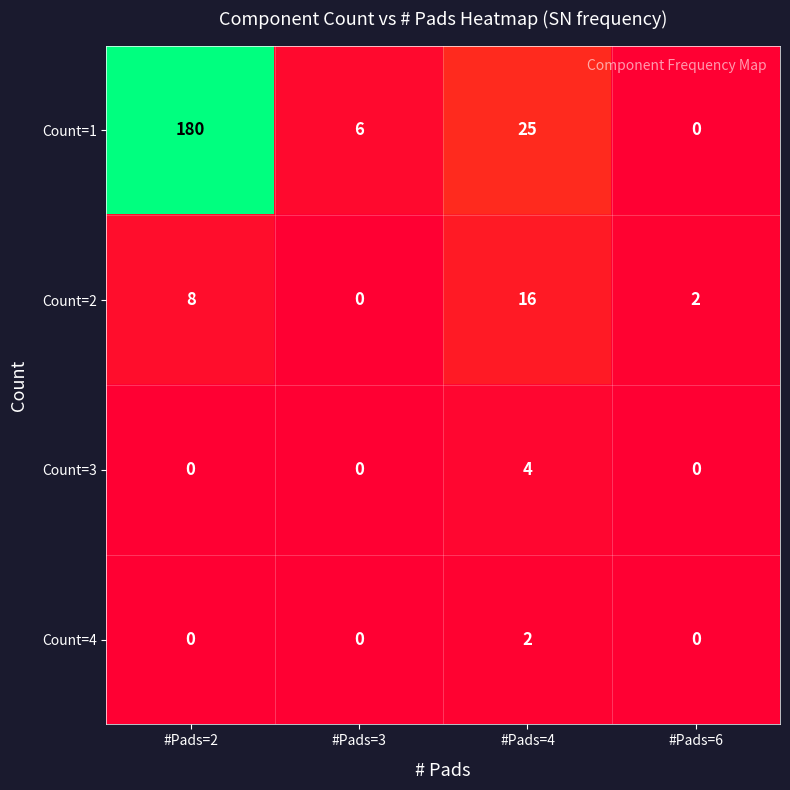

At which label does Count=1 first exceed 25?

#Pads=2